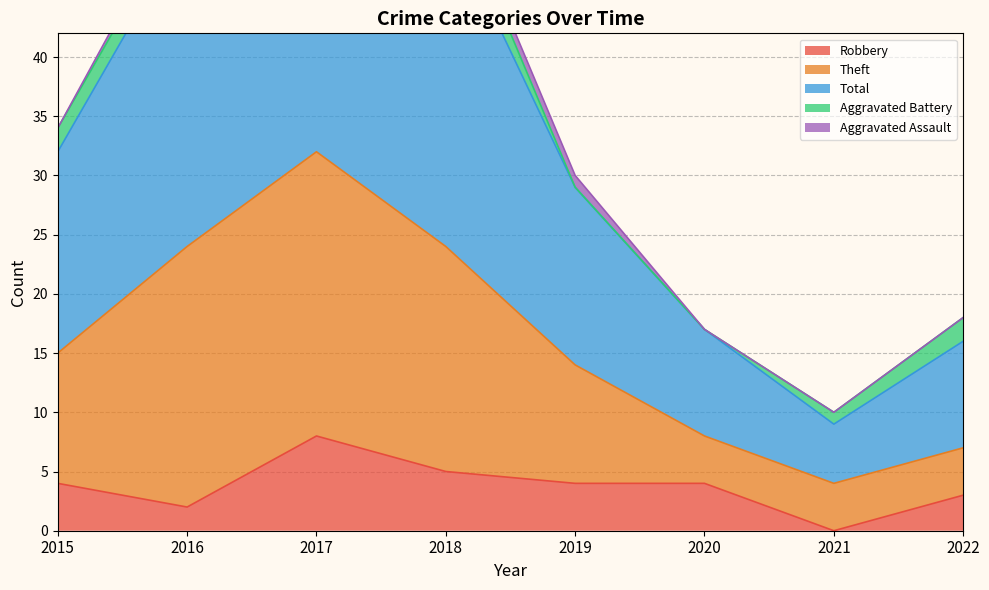

Is it true that Robbery equals 4 at 2016?

False